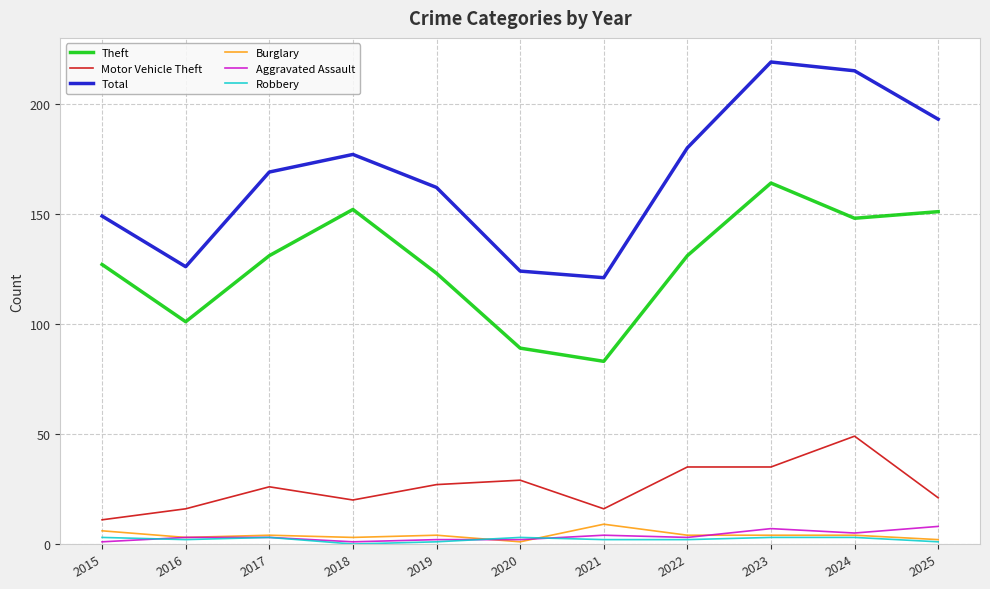

Count the number of data series in this chart.

6